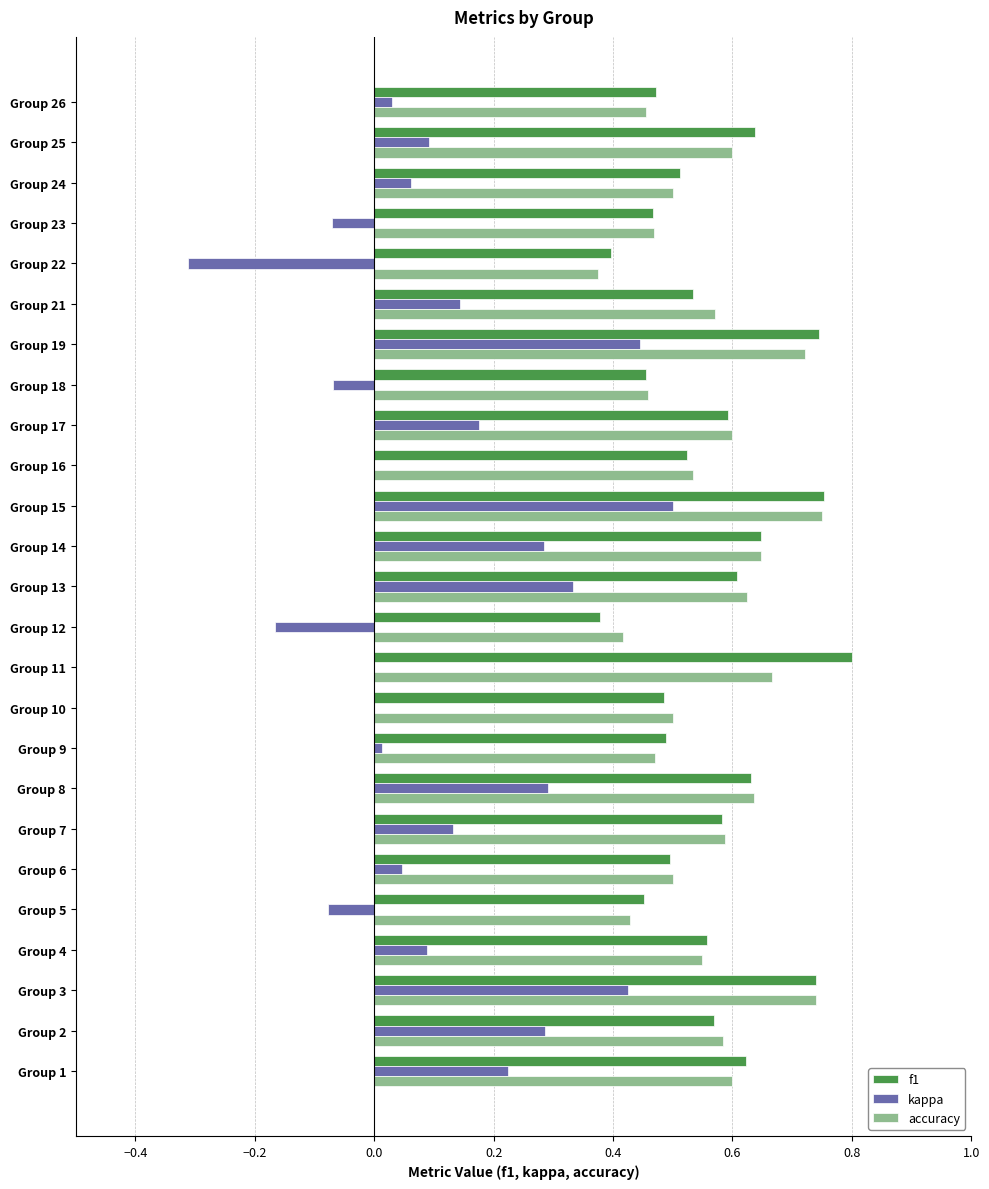

Which series changed the most between Group 8 and Group 12?

kappa